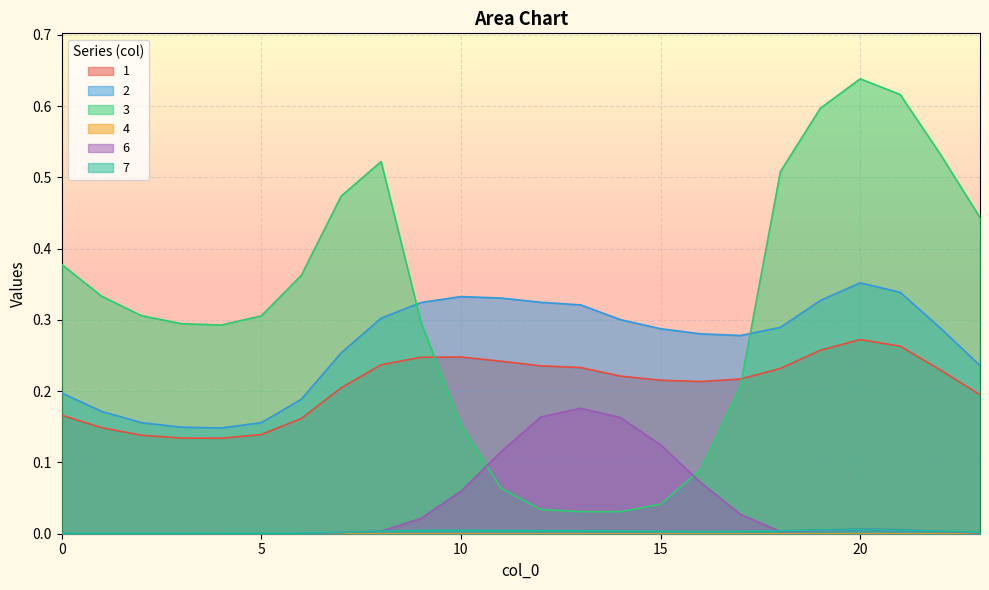

Which label corresponds to the largest value in the chart?

20